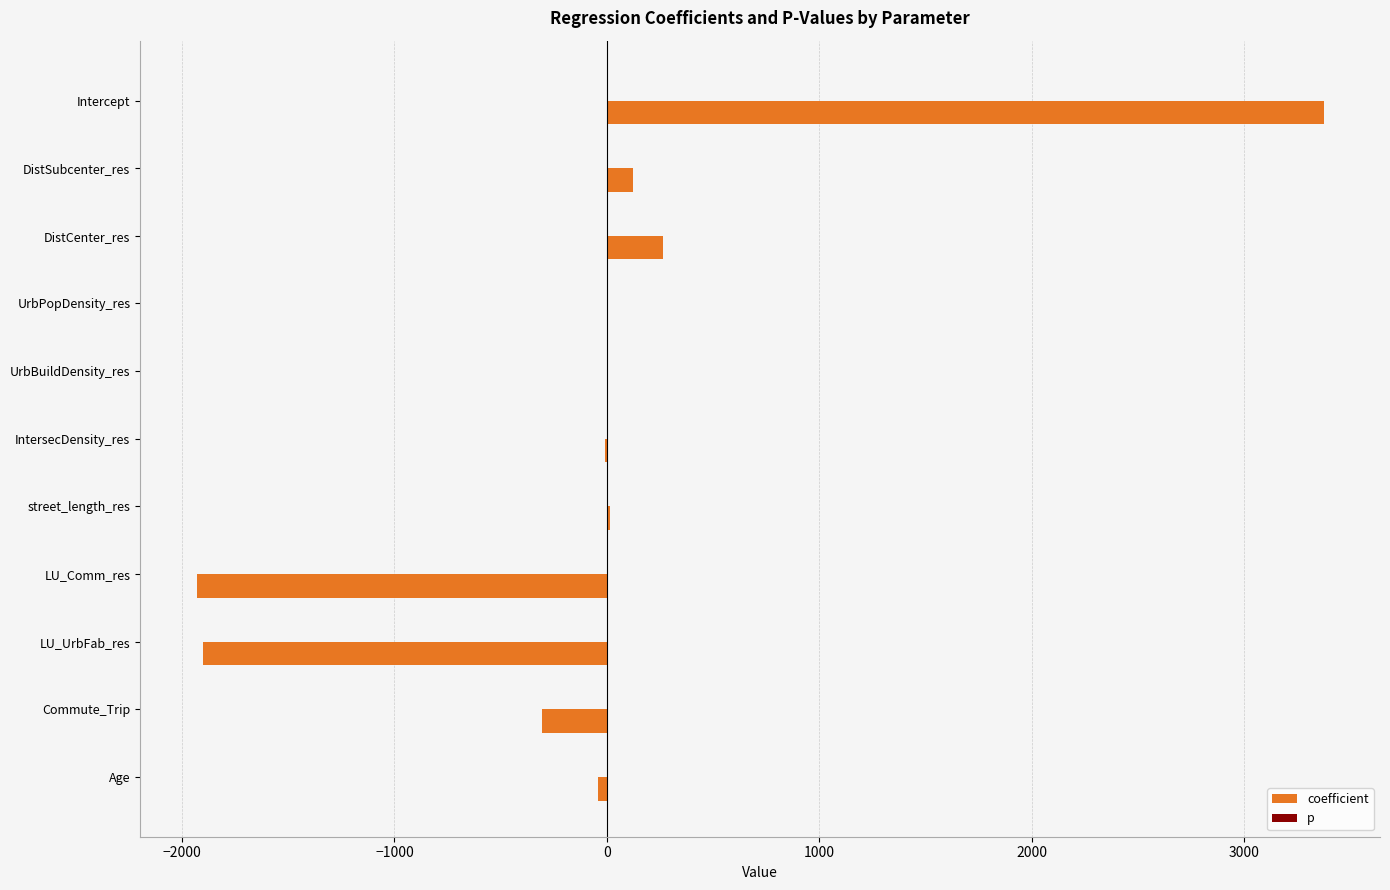

Where is coefficient nearest to the value 722?

DistCenter_res